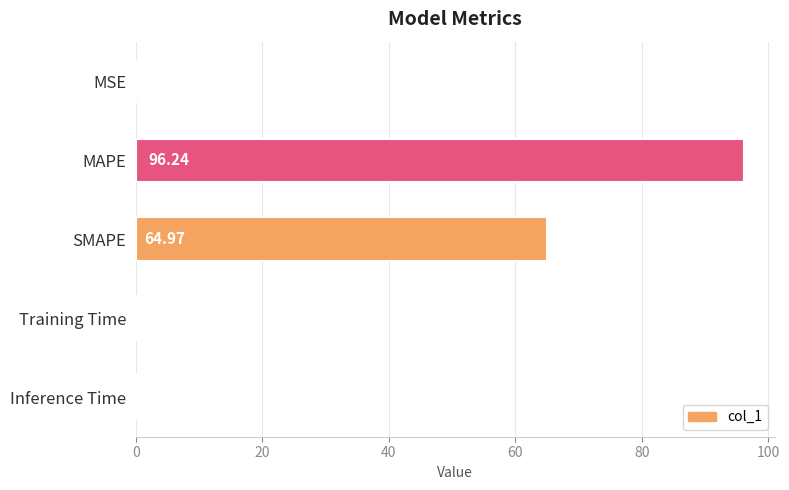

What is the greatest value displayed?

96.2